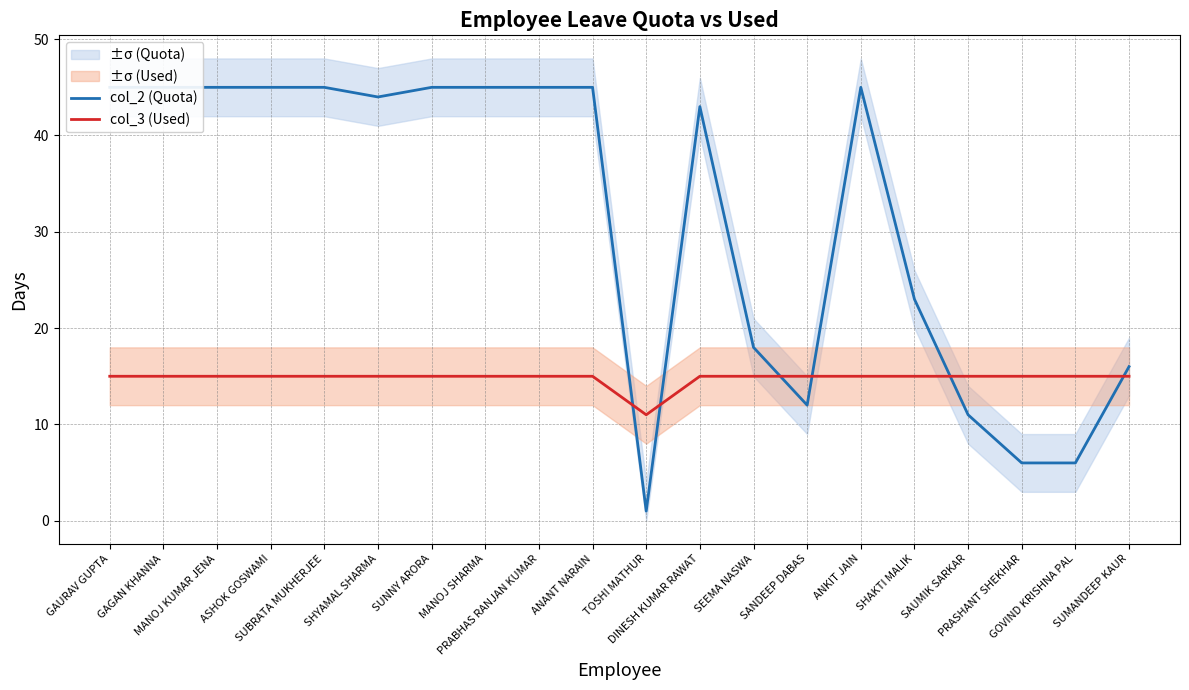

At which category does col_3 (Used) reach its first local valley?

TOSHI MATHUR